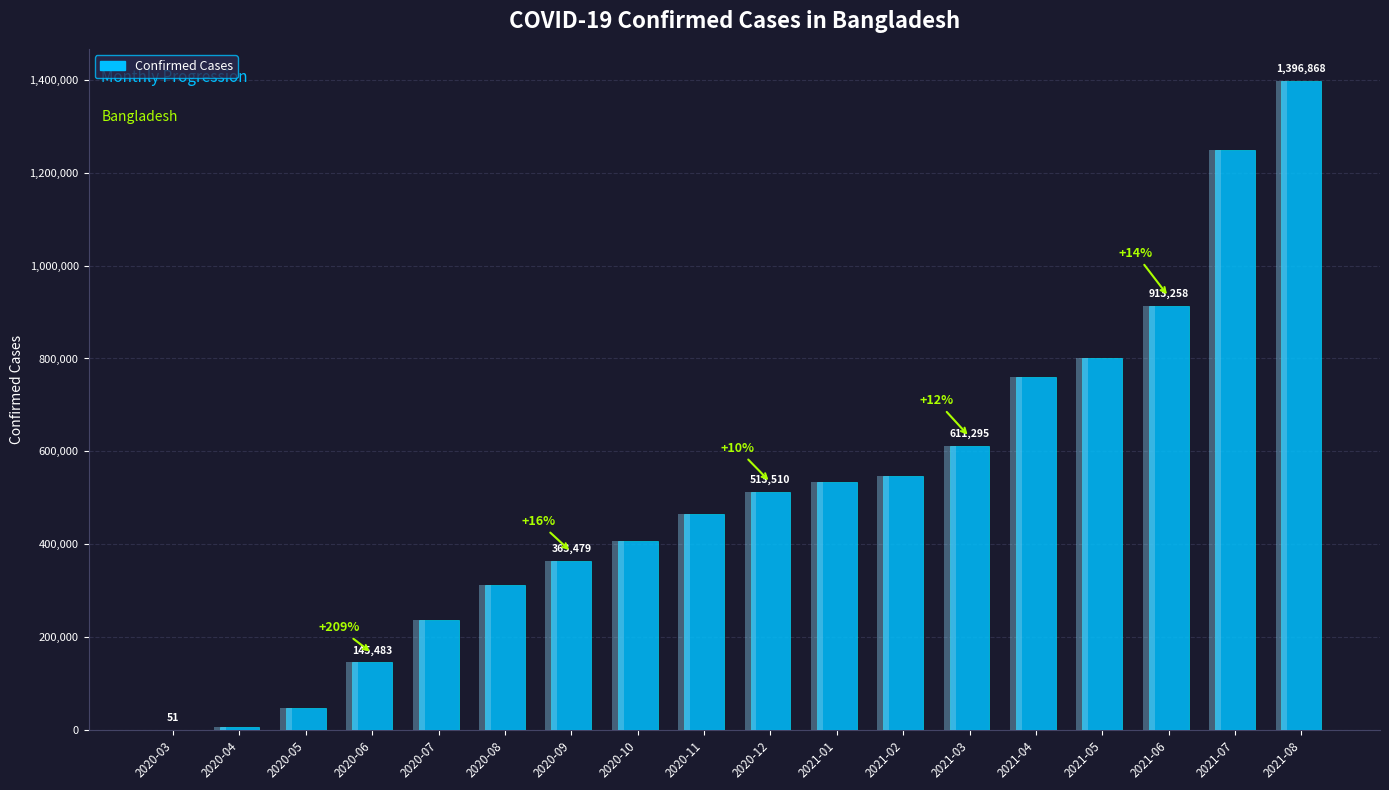

Between 2020-12 and 2021-03, which is larger?

2021-03